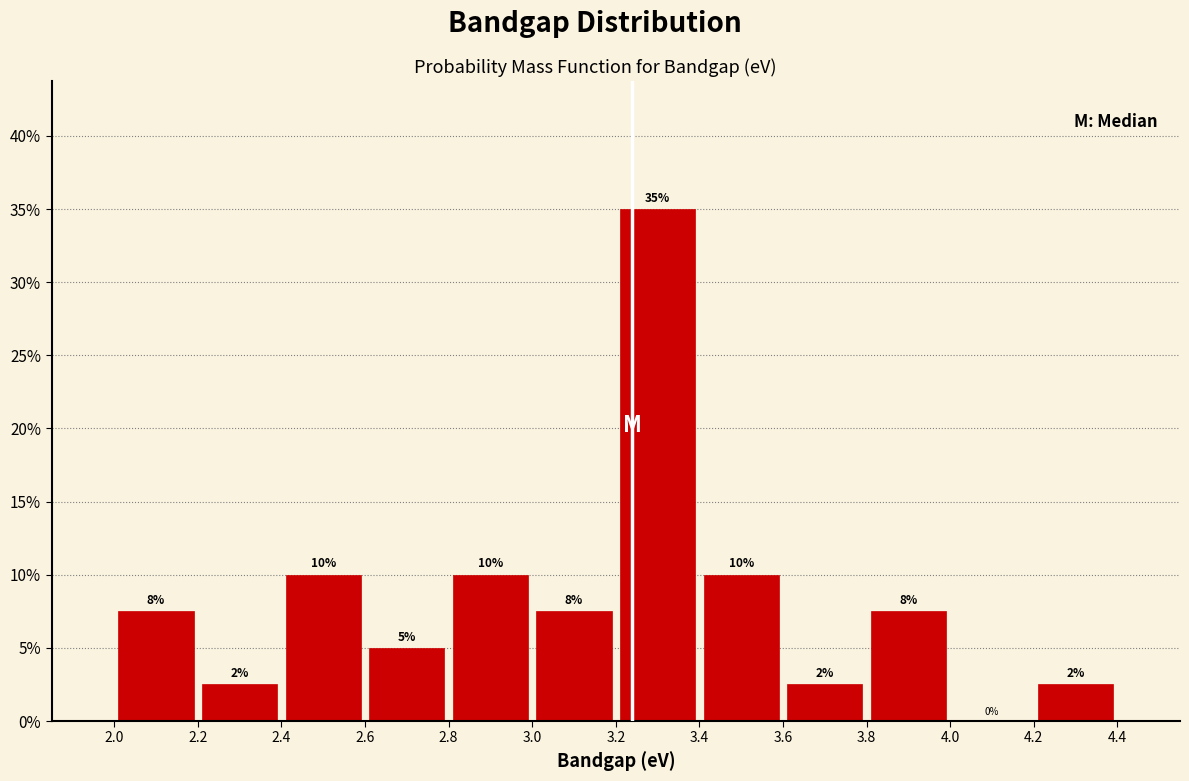

Which range on the x-axis has the tallest bar?

3.2 to 3.4